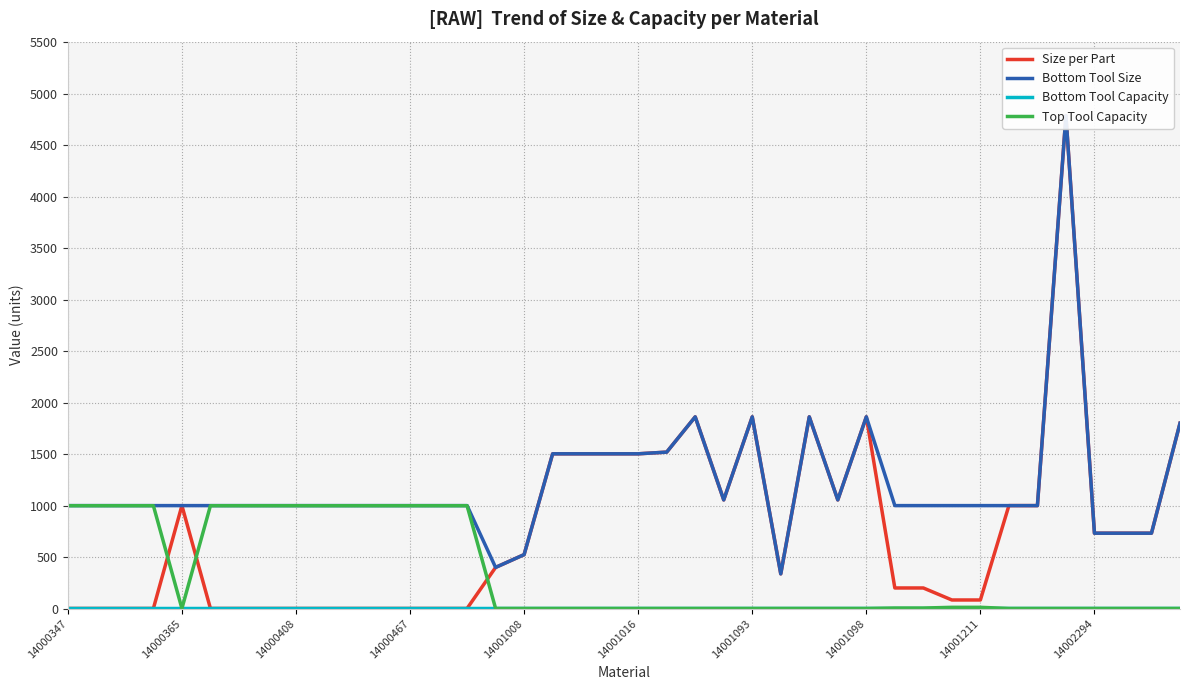

Which series has the largest total across all categories?

Bottom Tool Size